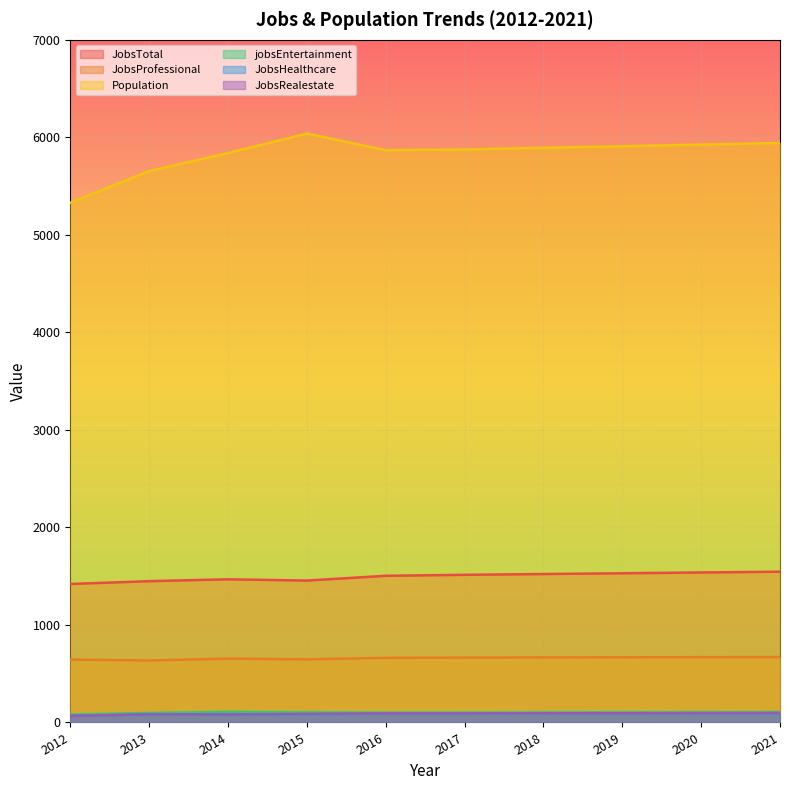

At how many categories does at least one series exceed 3093?

10